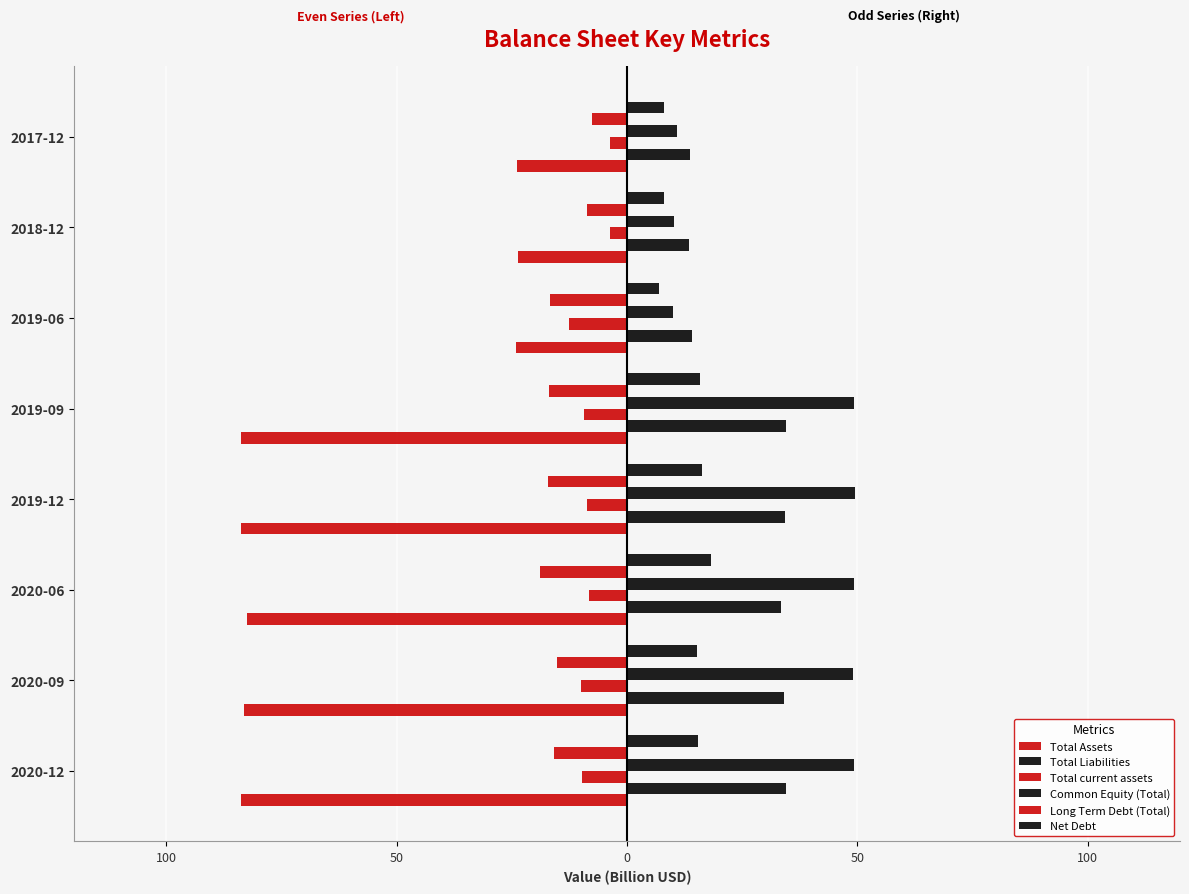

What are all the series names shown in the legend?

Total Assets, Total Liabilities, Total current assets, Common Equity (Total), Long Term Debt (Total), Net Debt